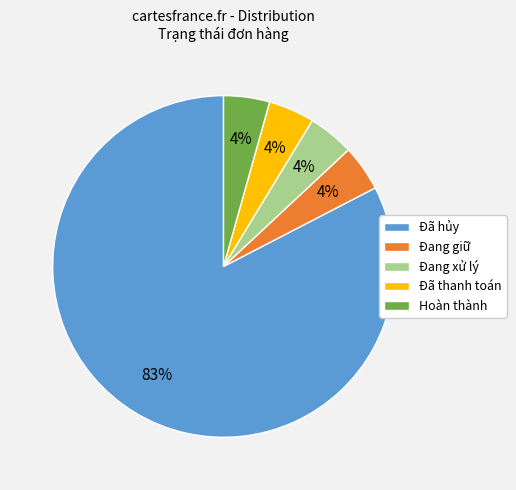

Which category has the biggest portion of the pie?

Đã hủy